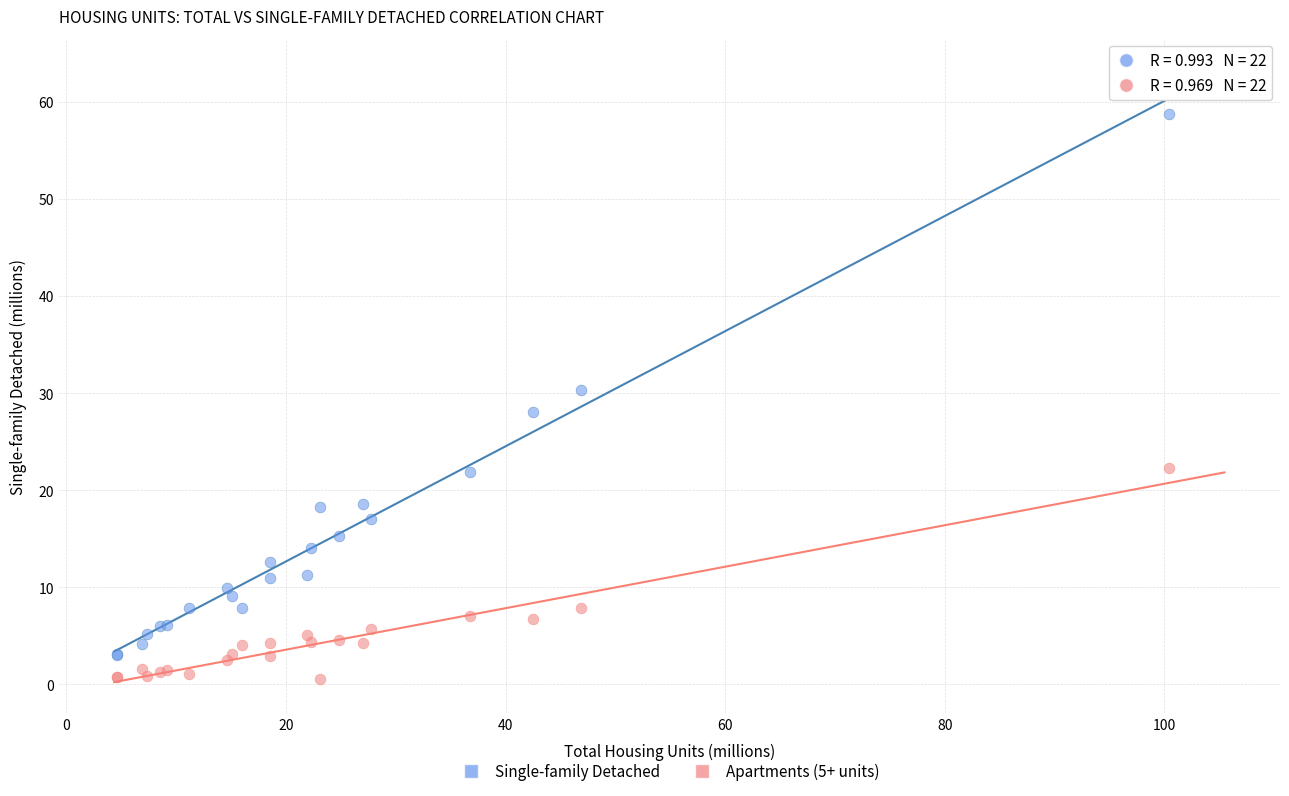

Which series contains the lowest Y value?

Apartments (5+ units)